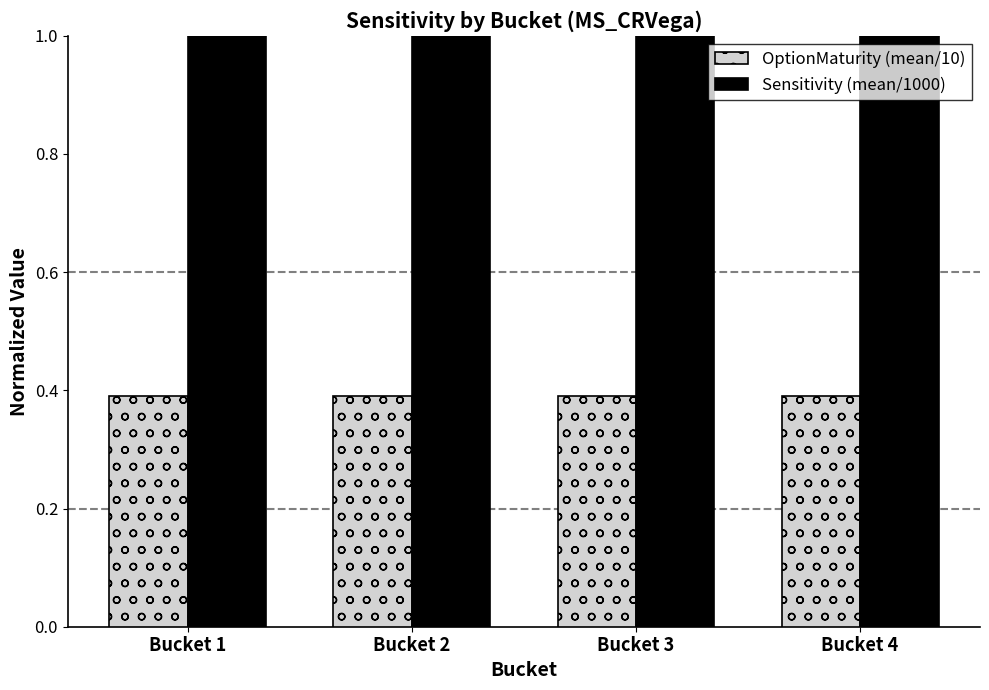

What is the minimum value for Sensitivity (mean/1000)?

1.0